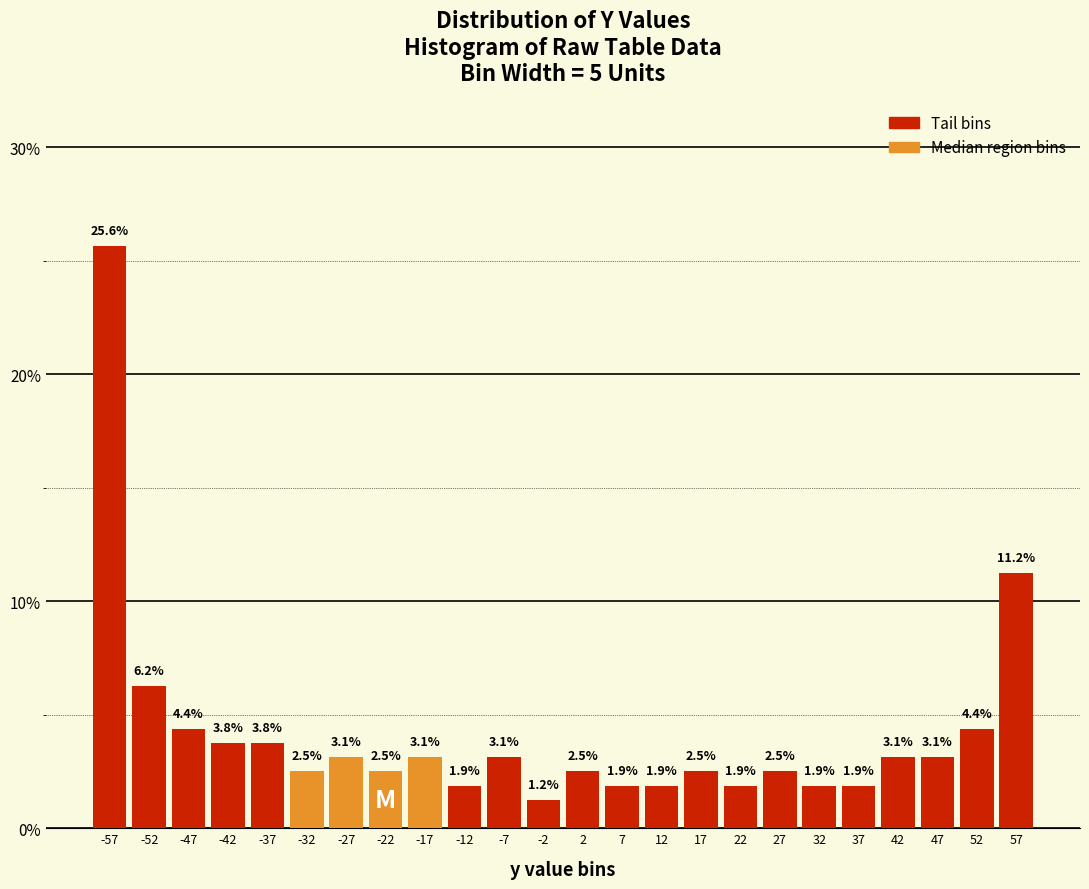

Over which range of the x-axis is the bar tallest?

-60 to -55